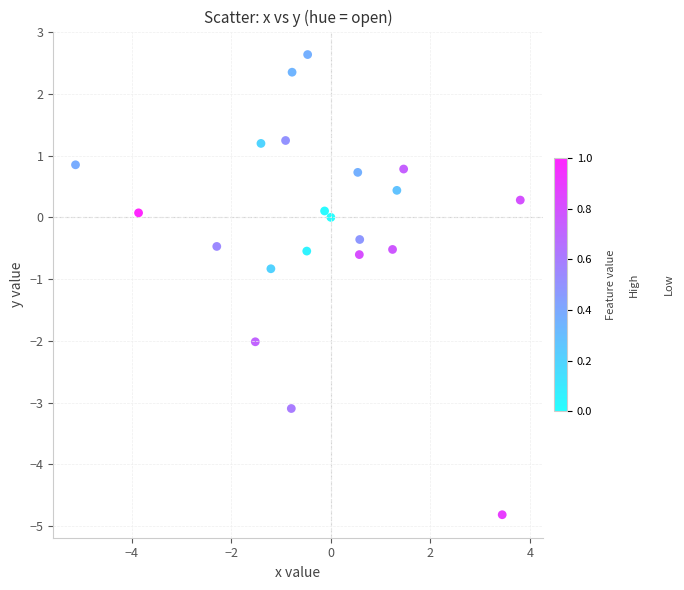

What is the range of X values (max minus min)?

8.9